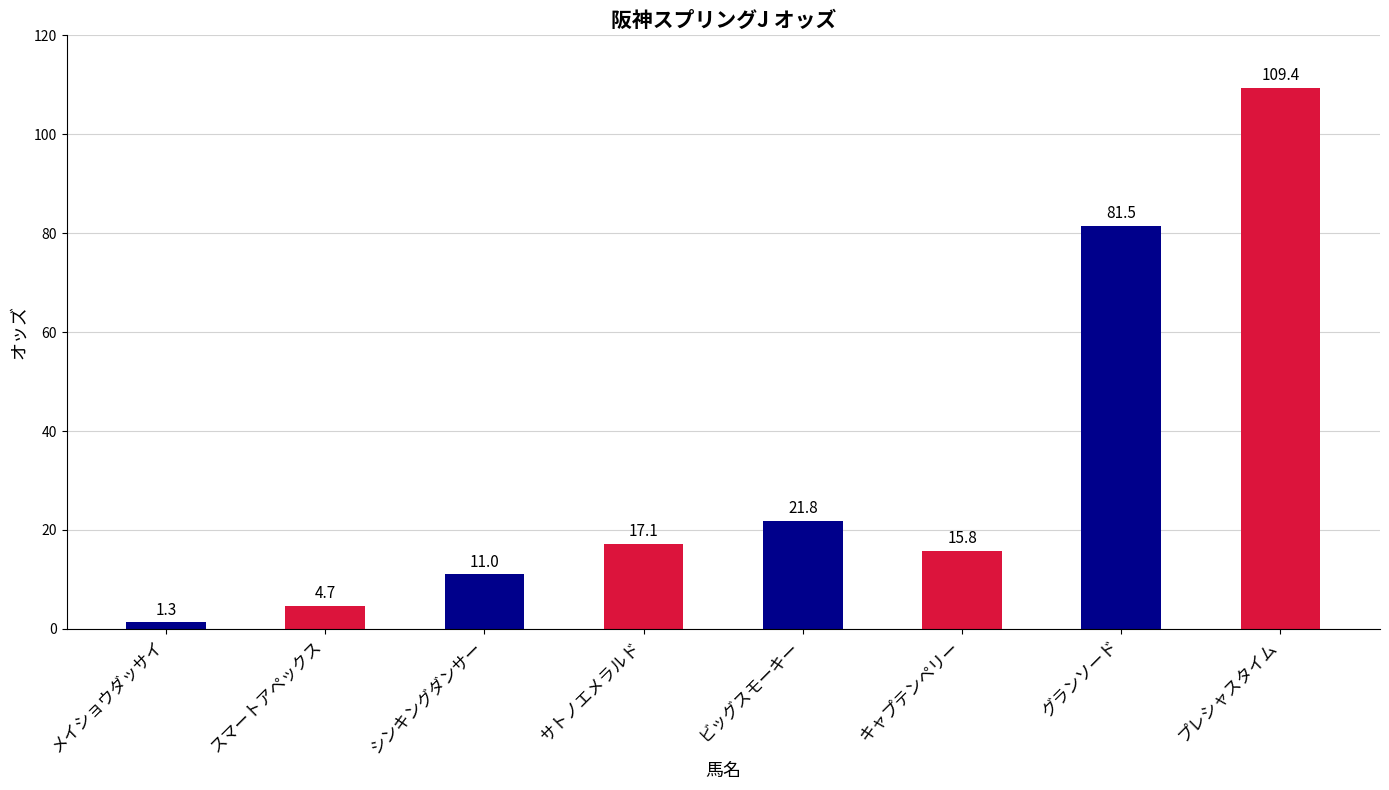

Which category has the highest value across all series?

プレシャスタイム